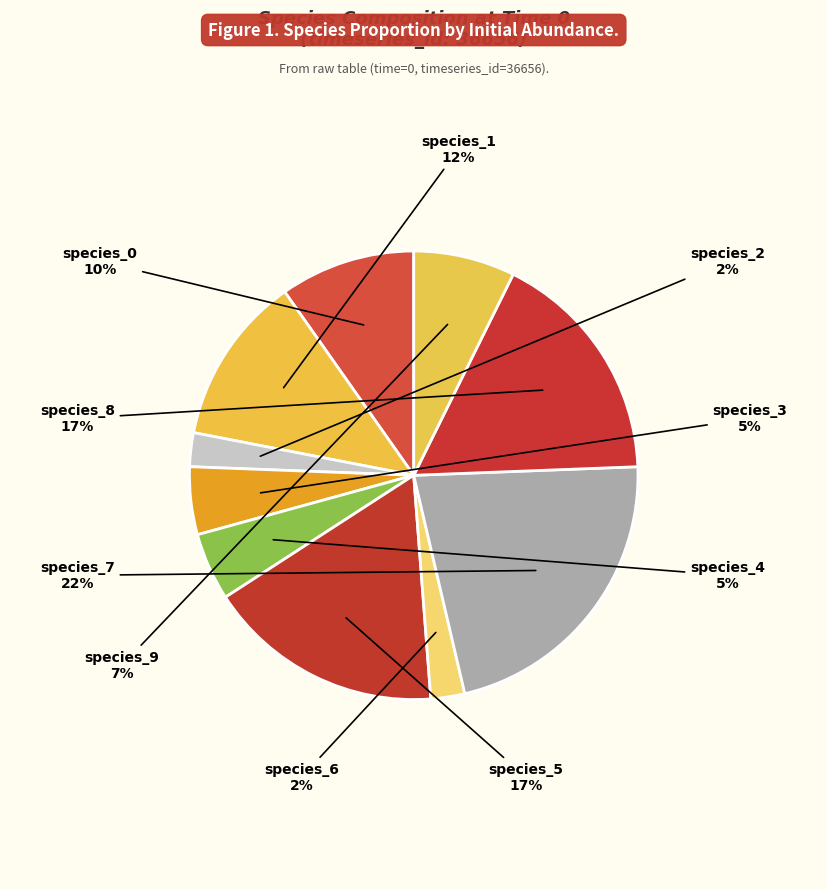

What percentage is the species_8 slice, to the nearest percent?

17%